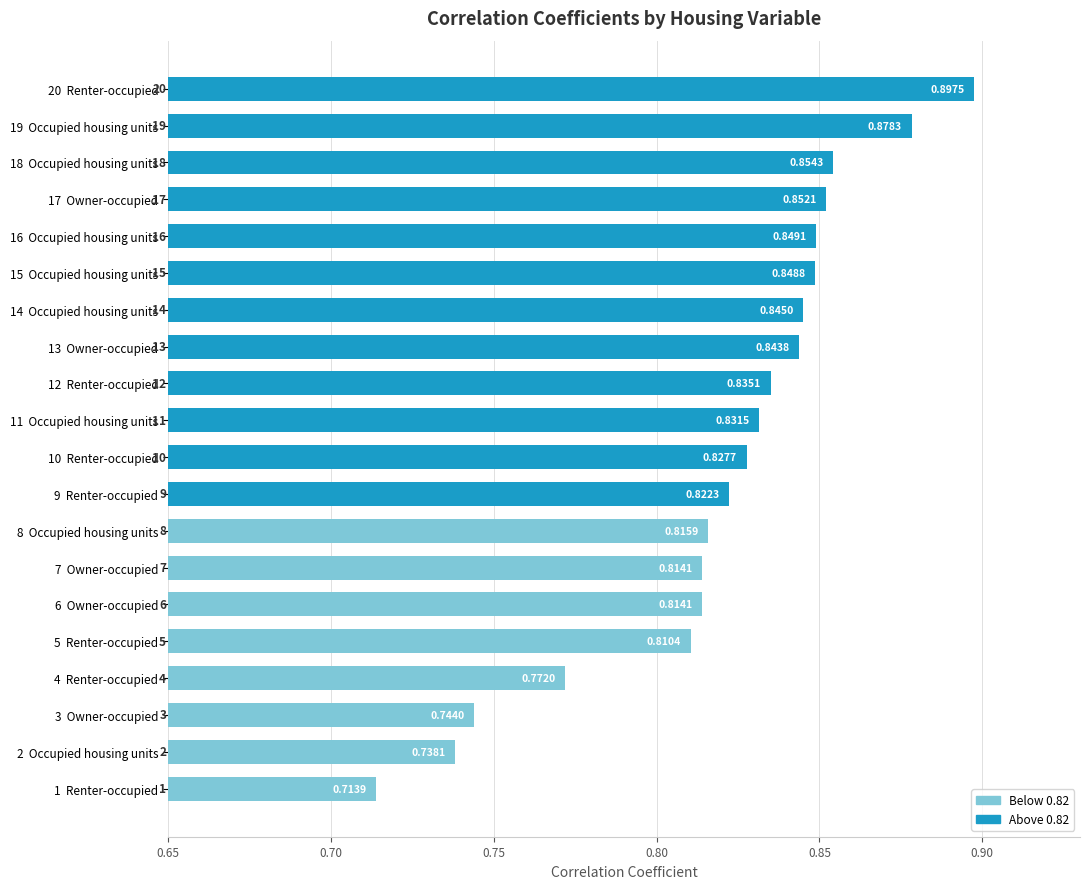

Which has a higher value, 12  Renter-occupied or 6  Owner-occupied?

12  Renter-occupied